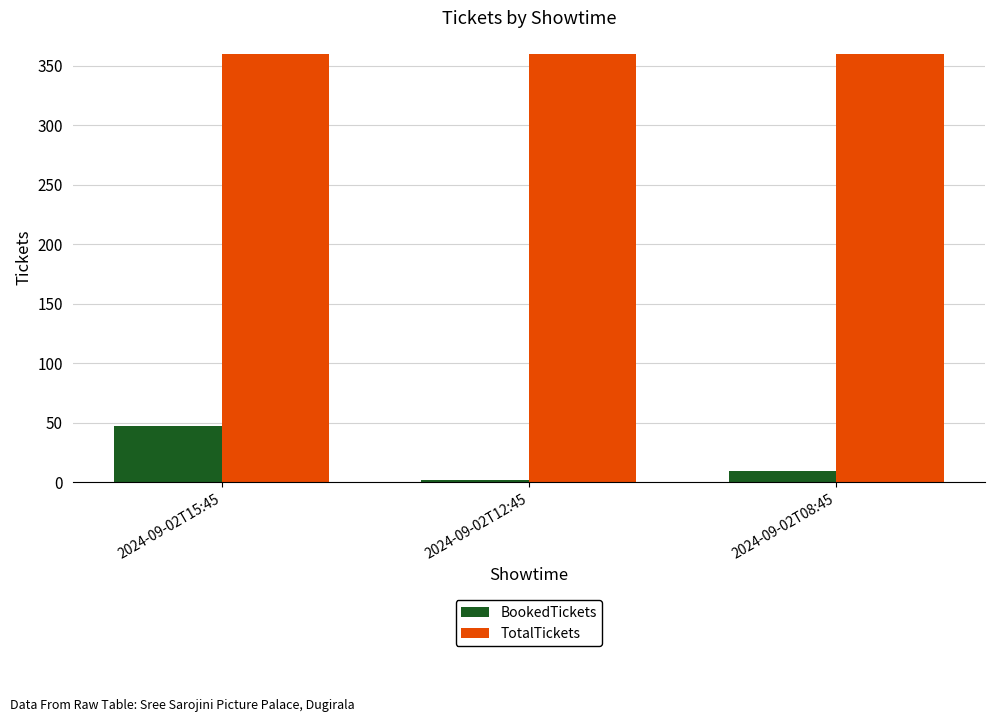

What is the smallest value displayed?

2